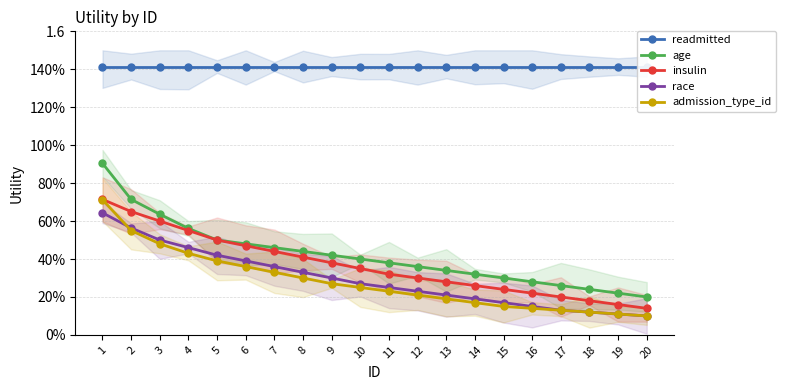

True or false: race has a value of 0.1 at 18.

False